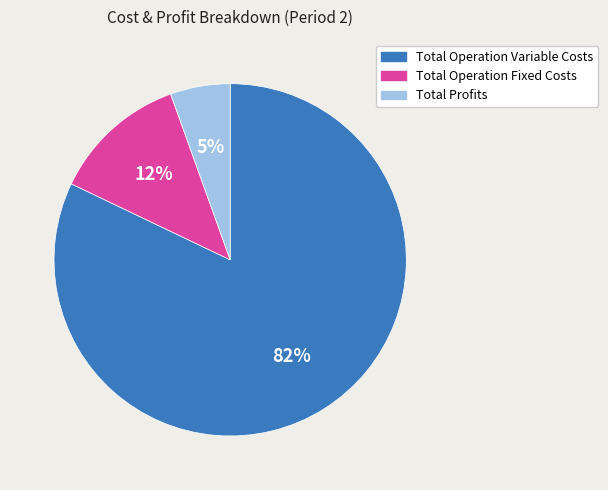

To the nearest percent, what percentage of the pie is Total Operation Fixed Costs?

12%